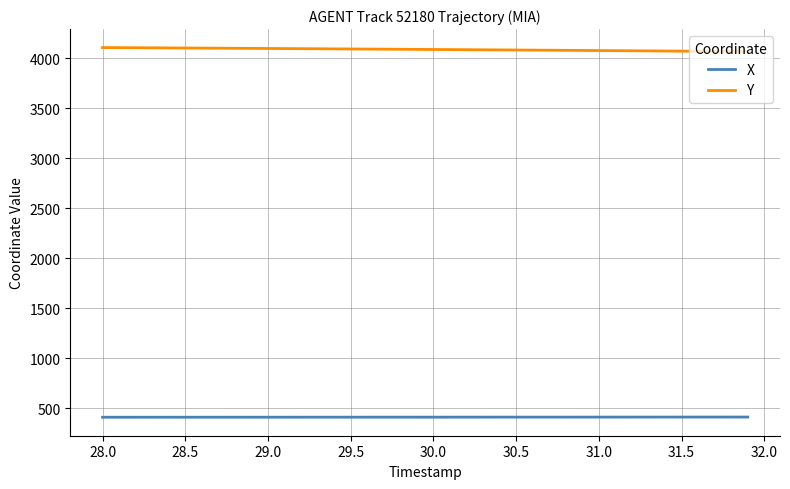

Rank the series by their maximum value, from lowest to highest.

X, Y